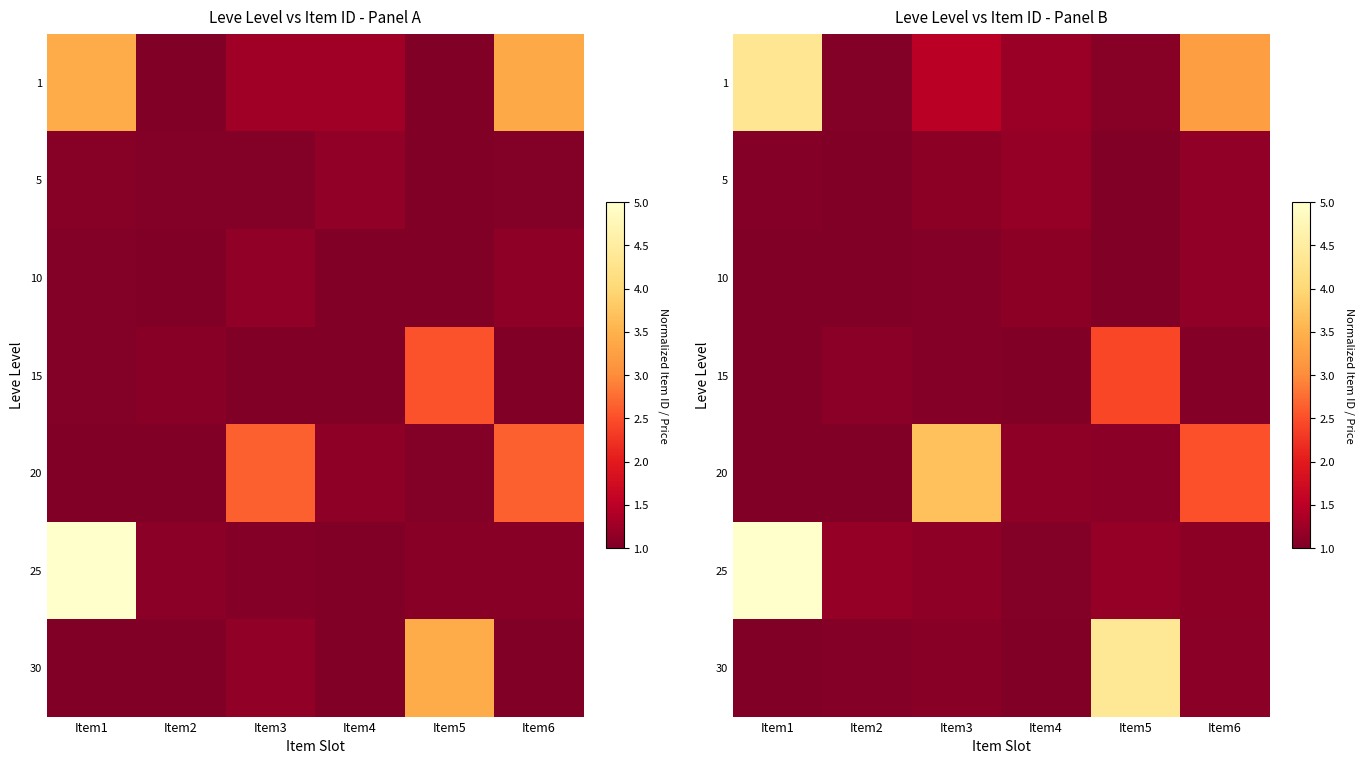

At which category is the sum across all series the highest?

Item1